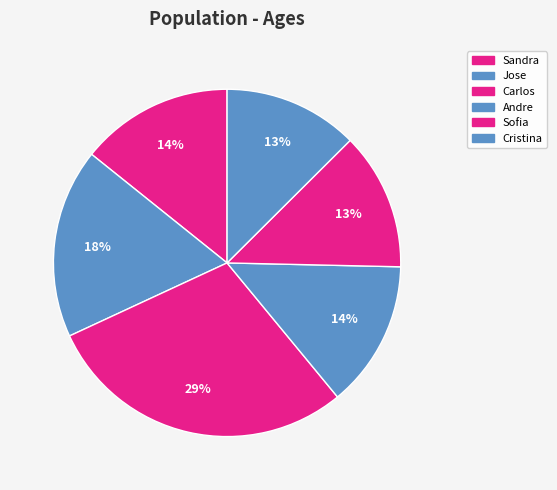

How many slices are in this pie chart?

6